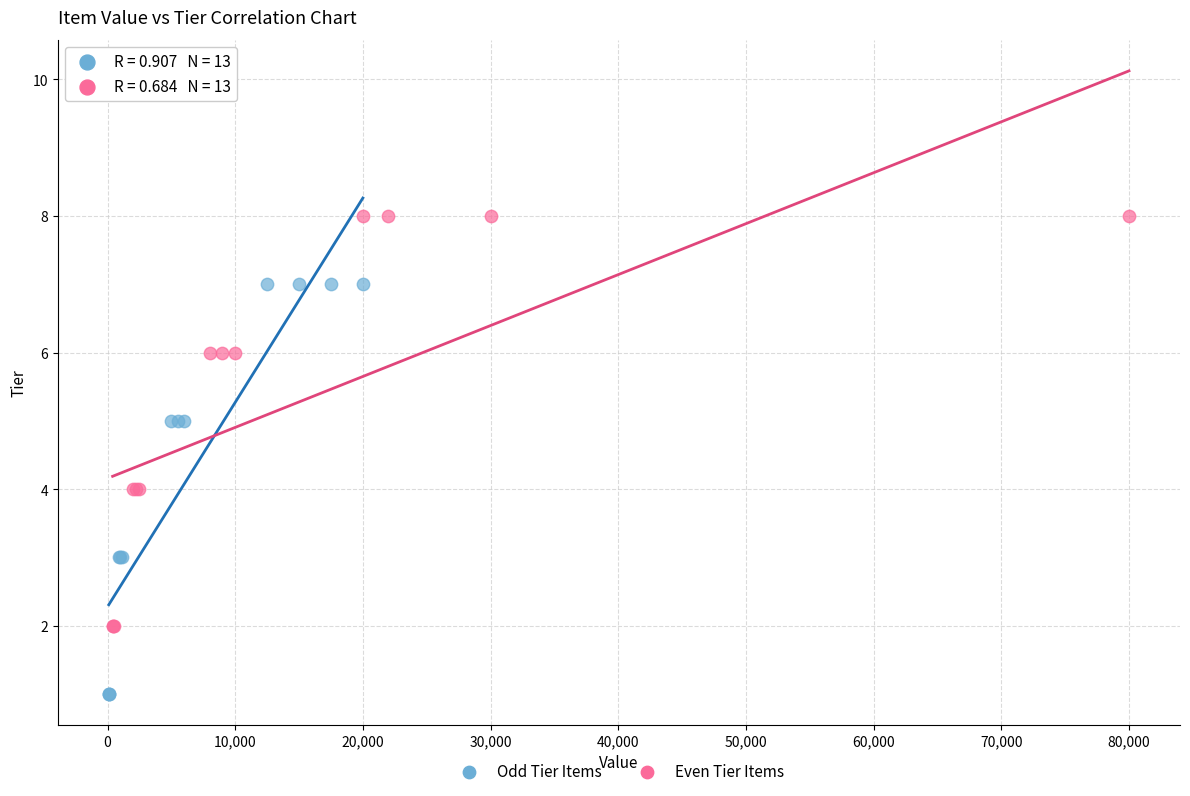

Which series contains the lowest Y value?

Odd Tier Items